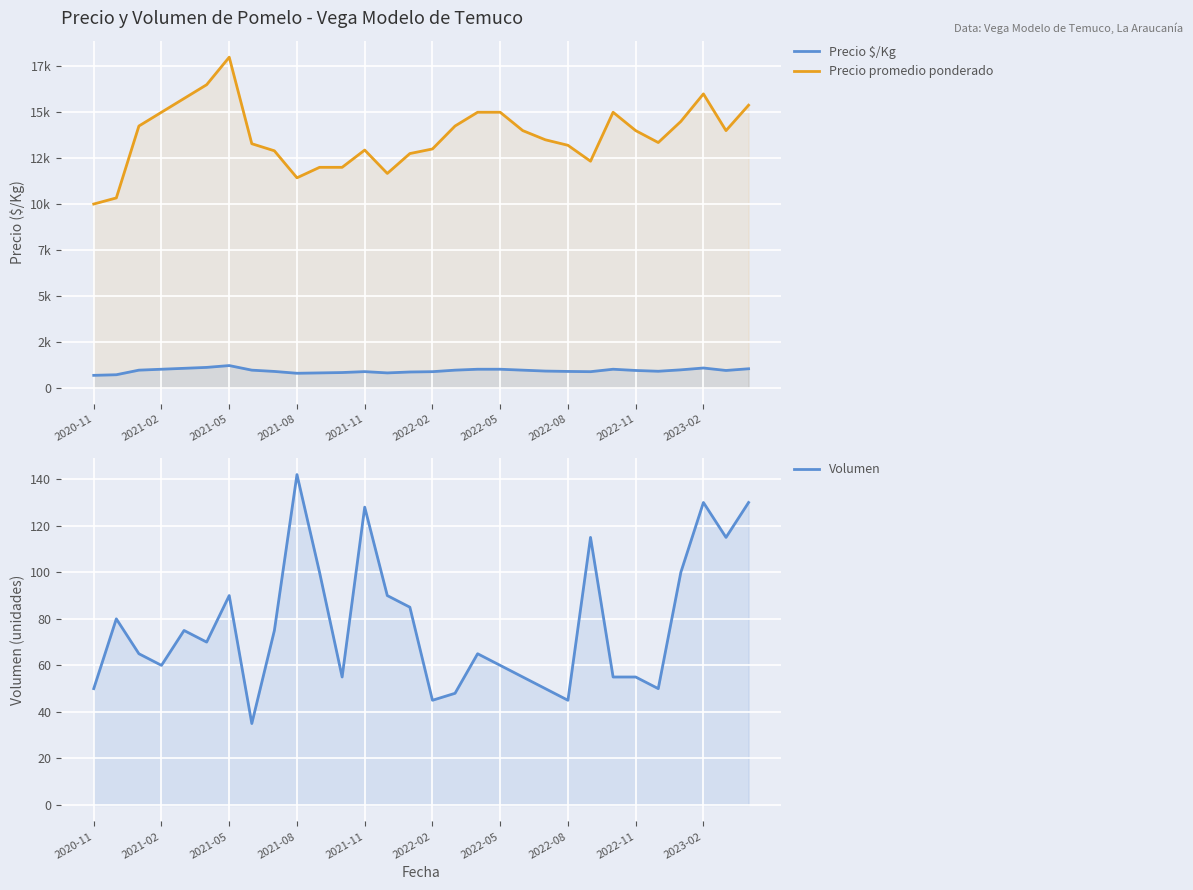

Count the number of categories in the chart.

30